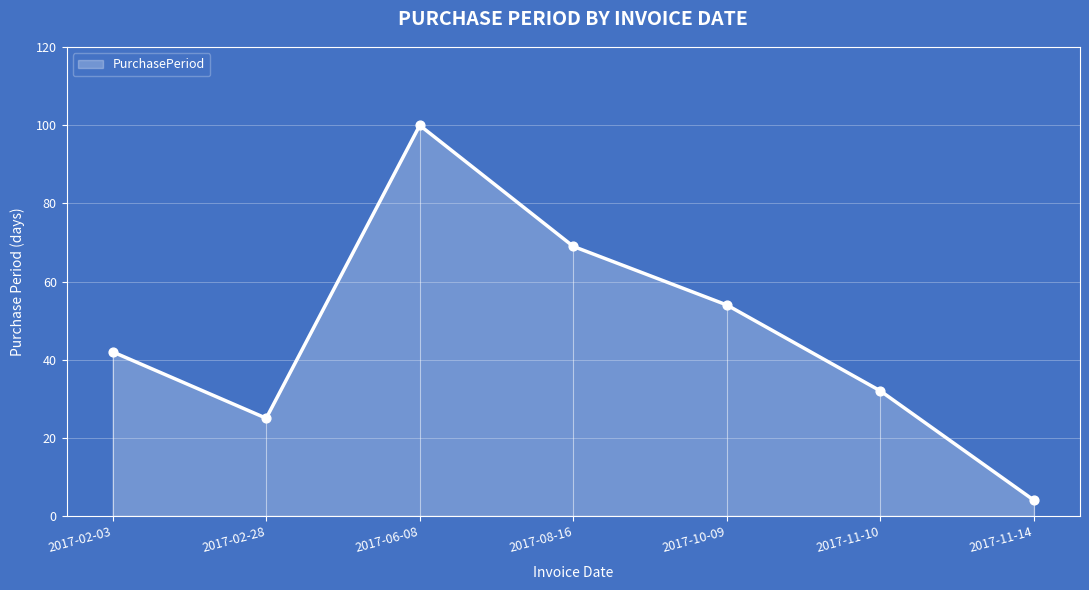

Which has a higher value, 2017-10-09 or 2017-11-10?

2017-10-09